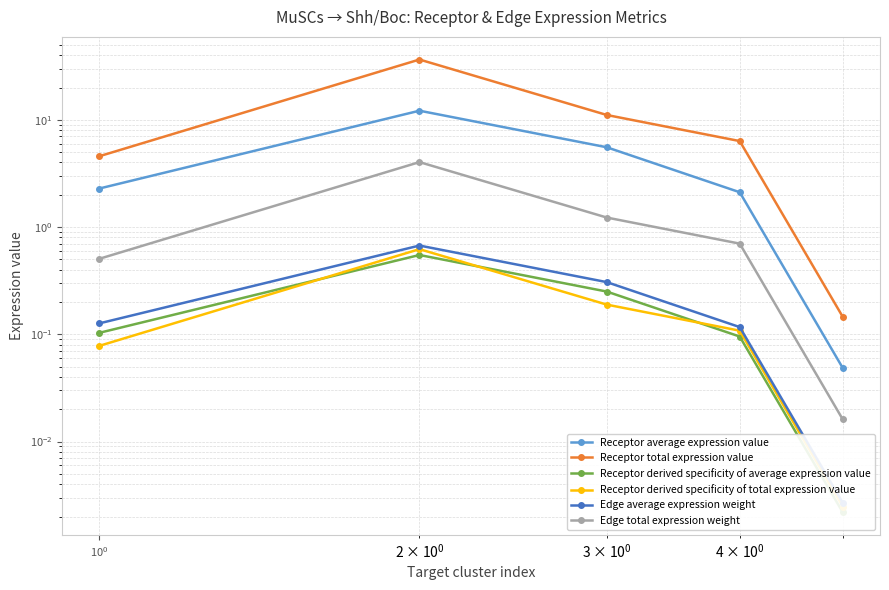

True or false: Receptor derived specificity of average expression value has a value of 0.0 at $\mathdefault{10^{2}}$.

False